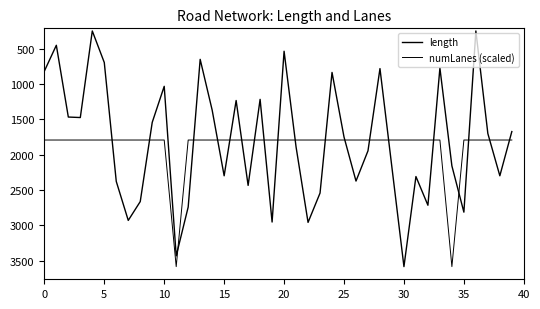

Which series has the largest range (max minus min)?

length